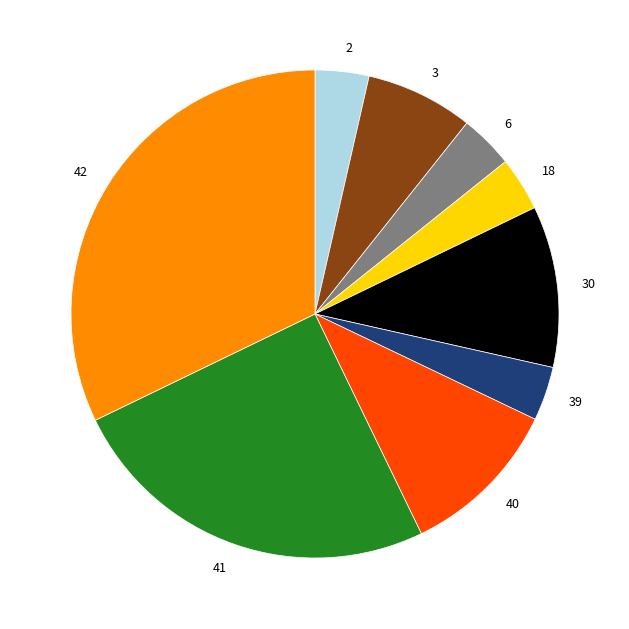

Which slice is the largest?

42